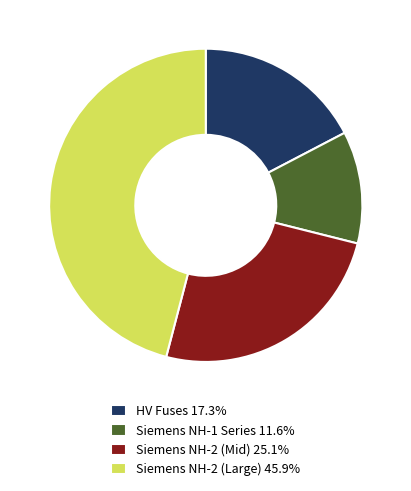

Combined, do Siemens NH-1 Series 11.6% and Siemens NH-2 (Large) 45.9% account for over 50%?

Yes